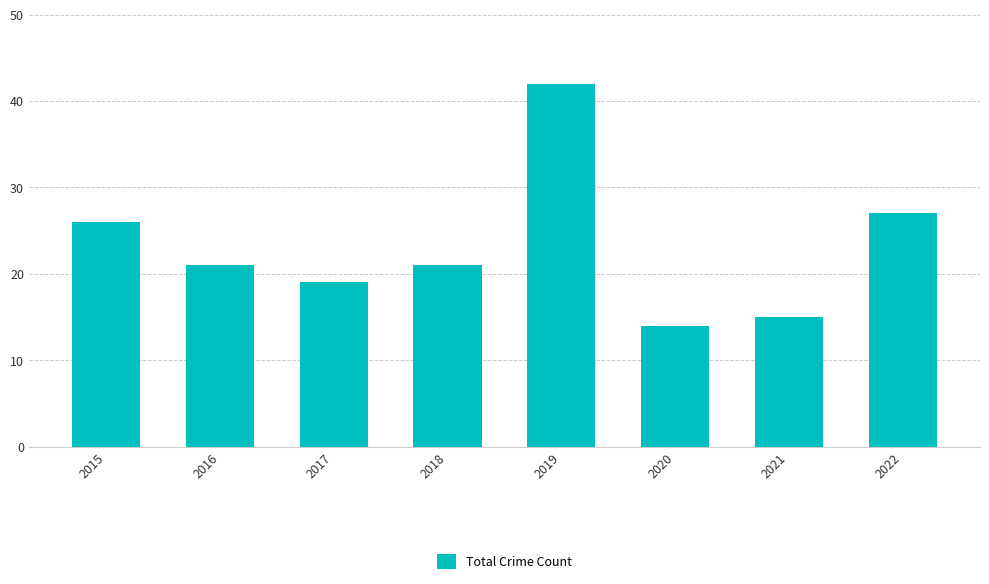

Does the chart contain stacked bars?

No